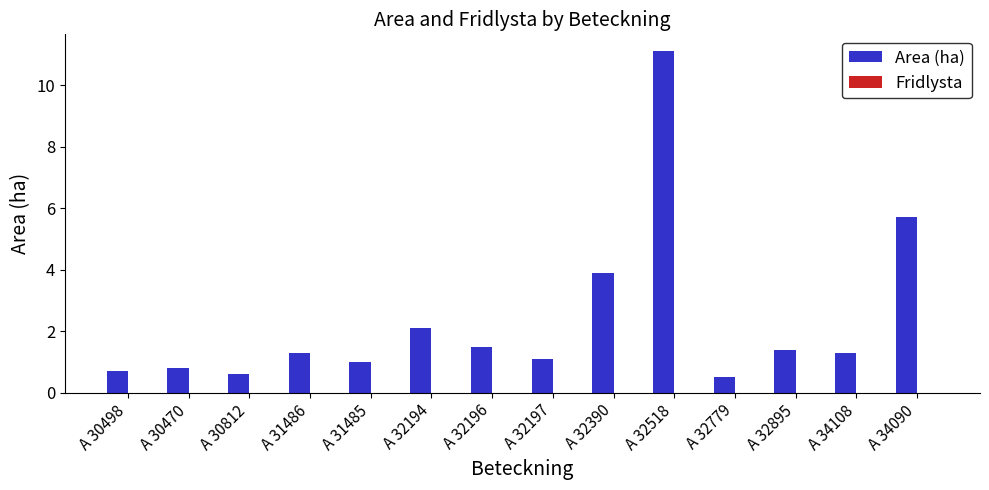

Reading left to right, transcribe all the data shown in this chart.

0.7	0.8	0.6	1.3	1.0	2.1	1.5	1.1	3.9	11.1	0.5	1.4	1.3	5.7